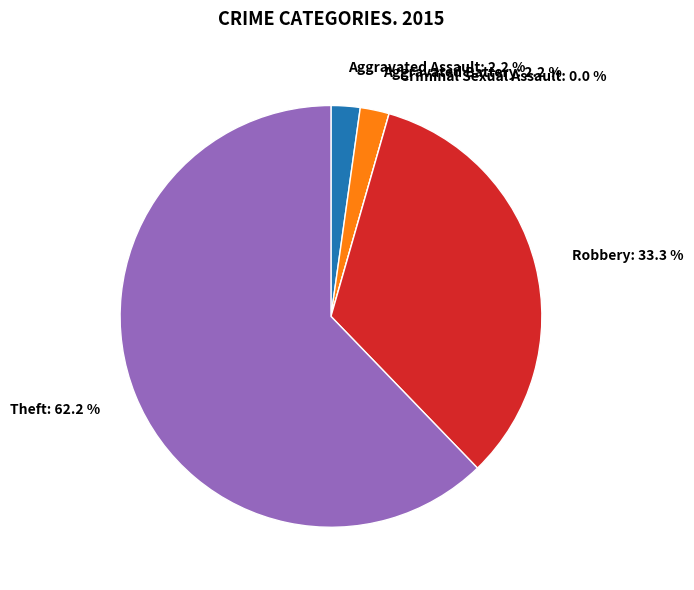

What percentage do Criminal Sexual Assault and Aggravated Assault together represent?

2.2%